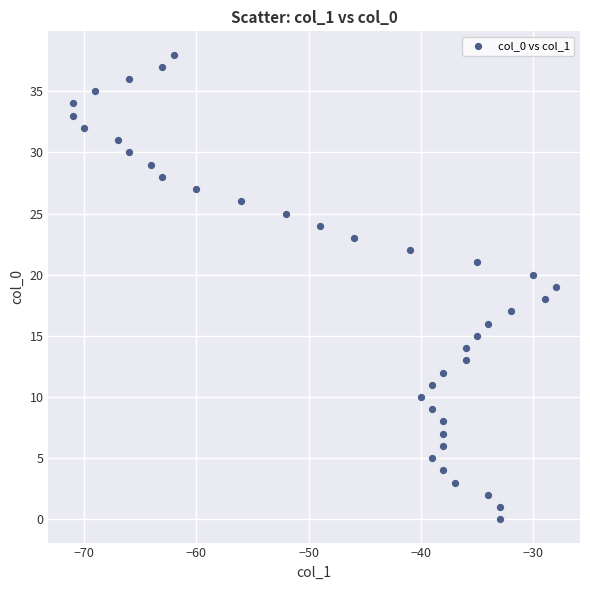

What is the range of Y values (max minus min)?

38